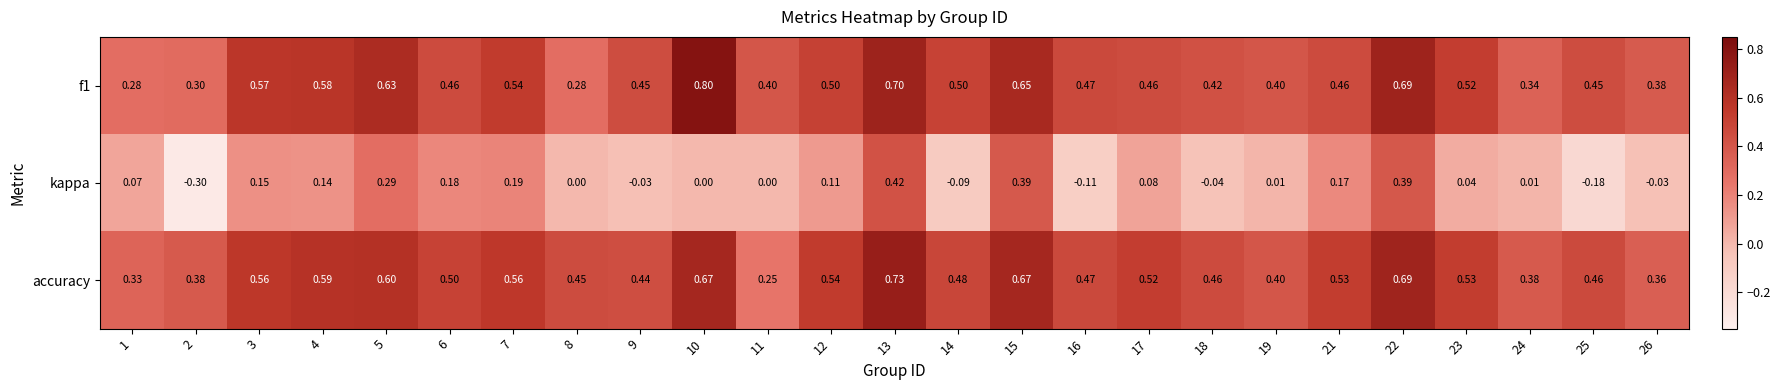

Which series has the largest total across all categories?

accuracy